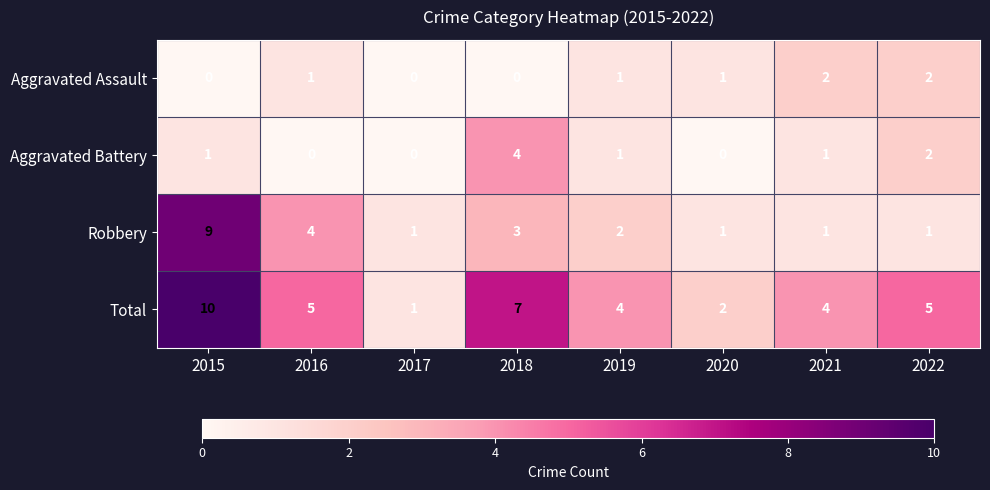

Rank the series at 2016 from lowest to highest value.

Aggravated Battery, Aggravated Assault, Robbery, Total